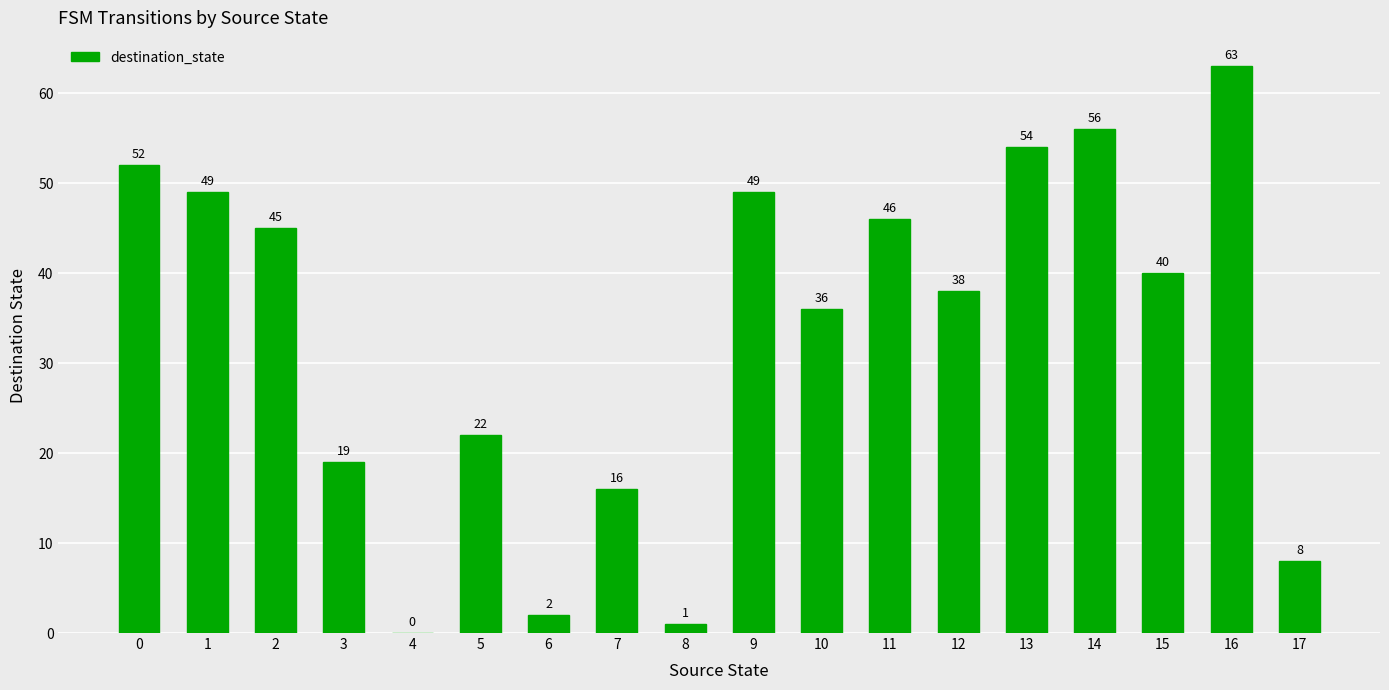

What is the greatest value displayed?

63